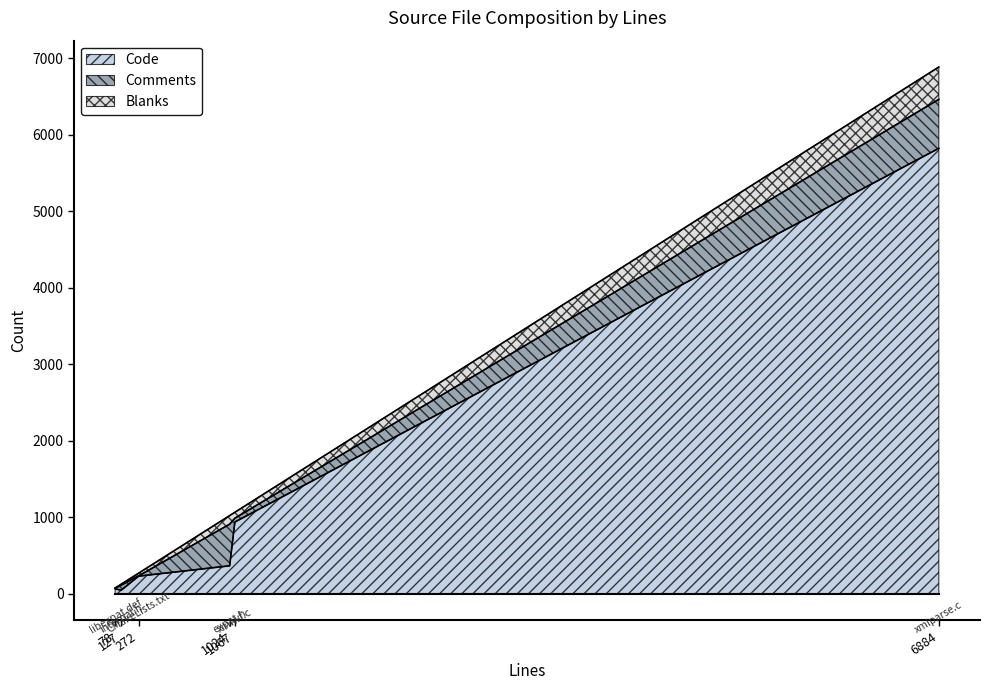

What is the highest value of the Code series?

5822